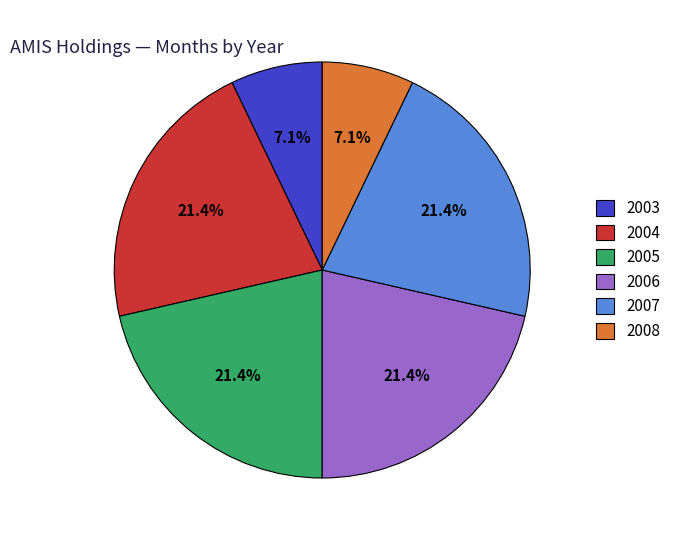

Is there any slice that represents more than half of the pie?

No